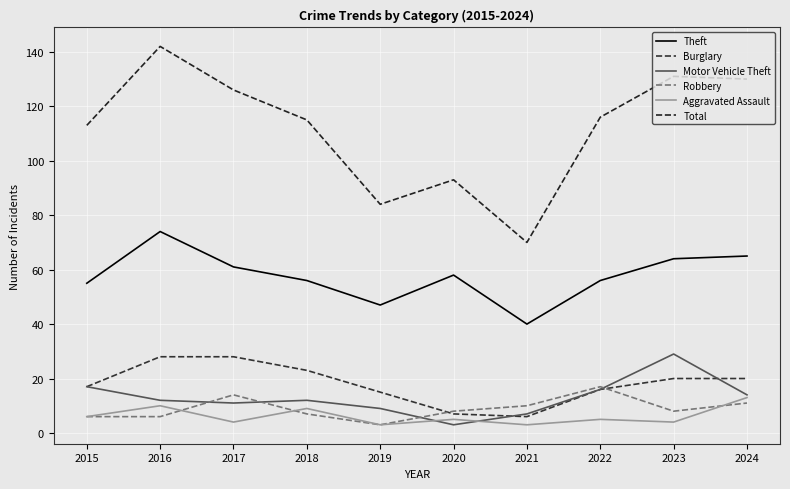

What is the value of the Theft point at the 6th from the left?

58